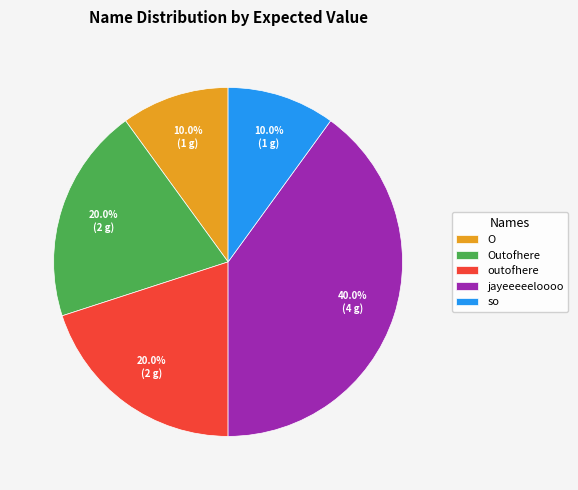

What is the ratio of the value at jayeeeeeloooo to the value at Outofhere?

2.0